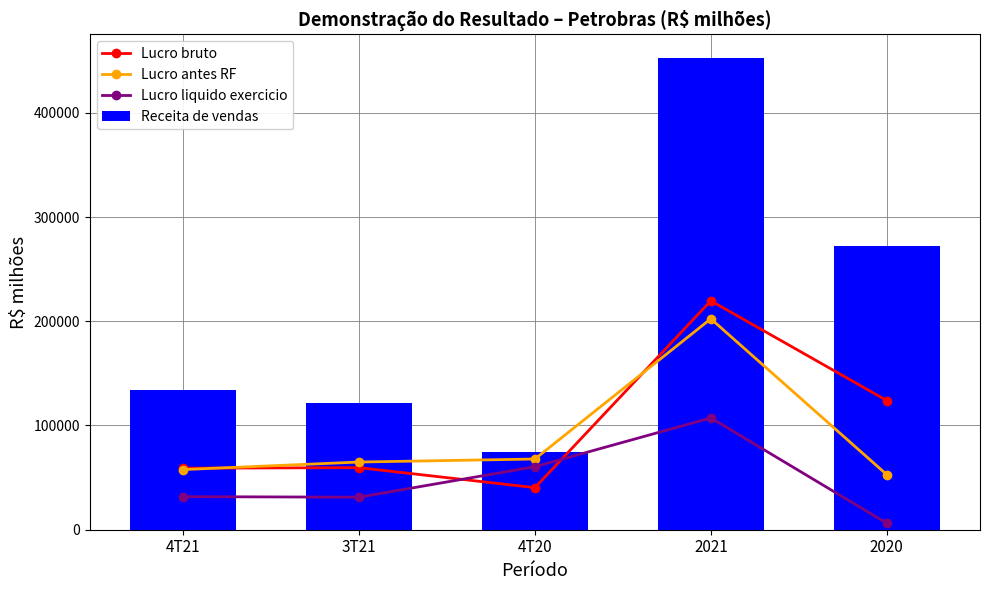

Rank the series by their maximum value, from highest to lowest.

Receita de vendas, Lucro bruto, Lucro antes RF, Lucro liquido exercicio